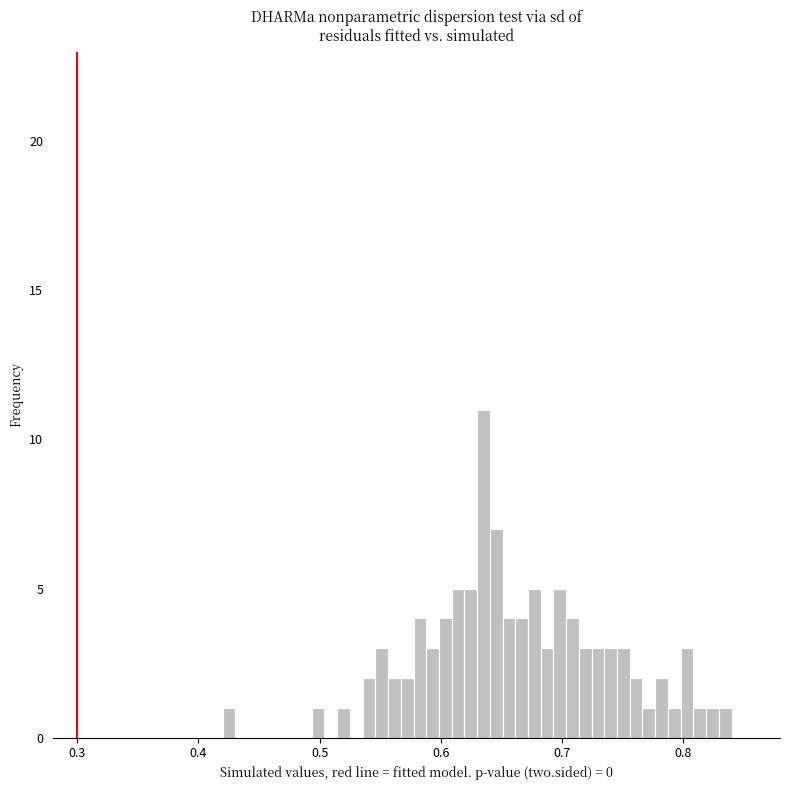

Around what value on the x-axis is the tallest bar? Give the approximate position of its centre, as read against the axis.

0.64